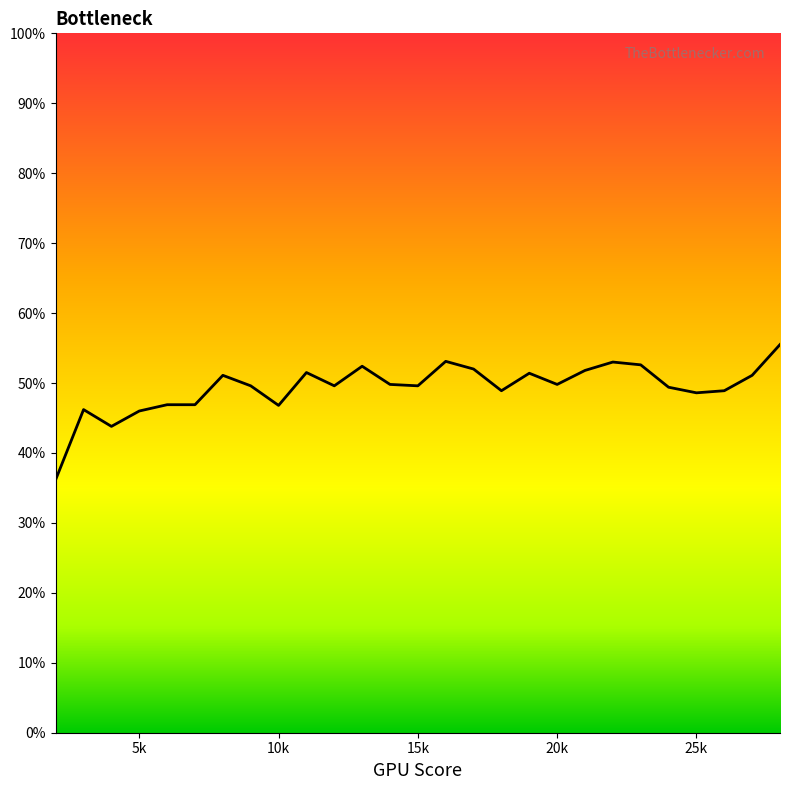

List the labels in order of value, smallest first.

2000, 4000, 5000, 3000, 10000, 6000, 7000, 25000, 18000, 26000, 24000, 9000, 12000, 15000, 14000, 20000, 8000, 27000, 19000, 11000, 21000, 17000, 13000, 23000, 22000, 16000, 28000